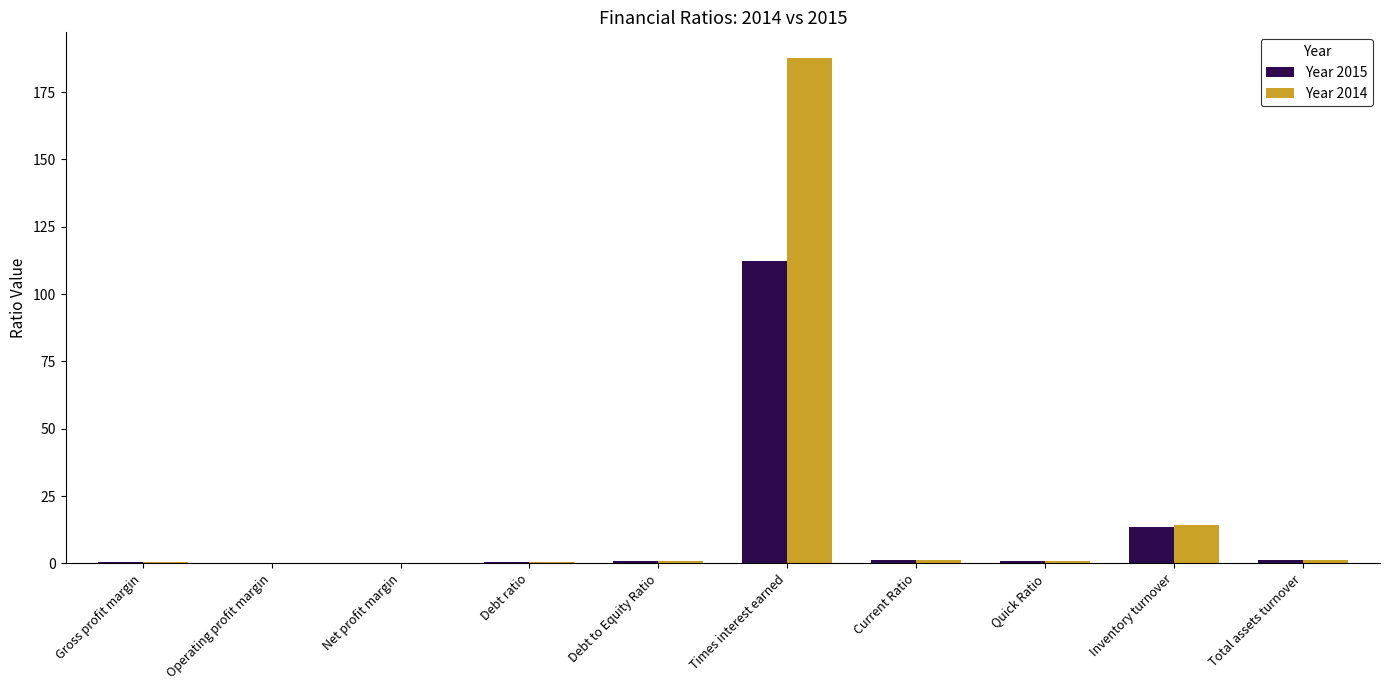

Count the number of data series in this chart.

2